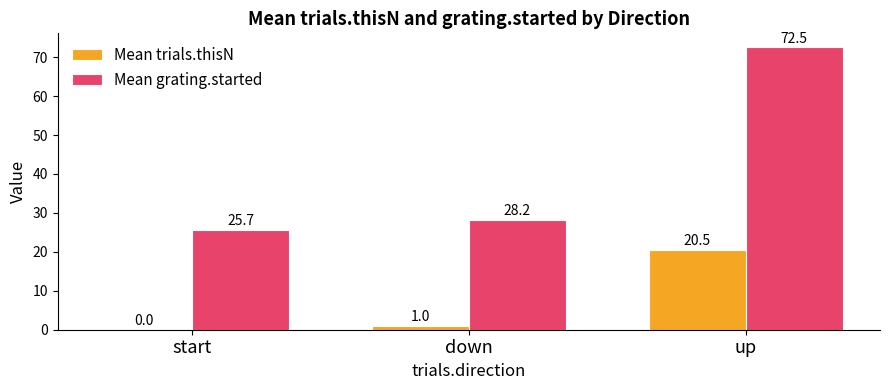

What is the sum of the Mean trials.thisN values at down and up?

21.5